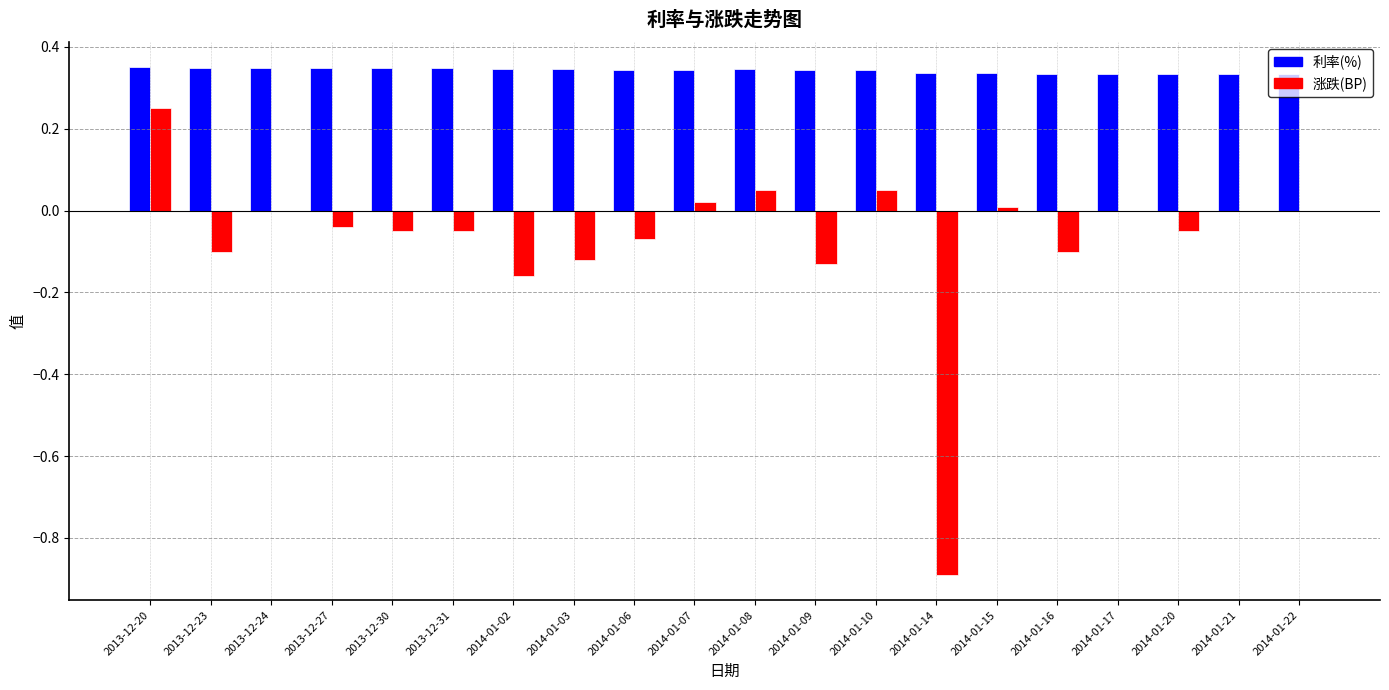

What is the sum of all 利率(%) values?

6.9